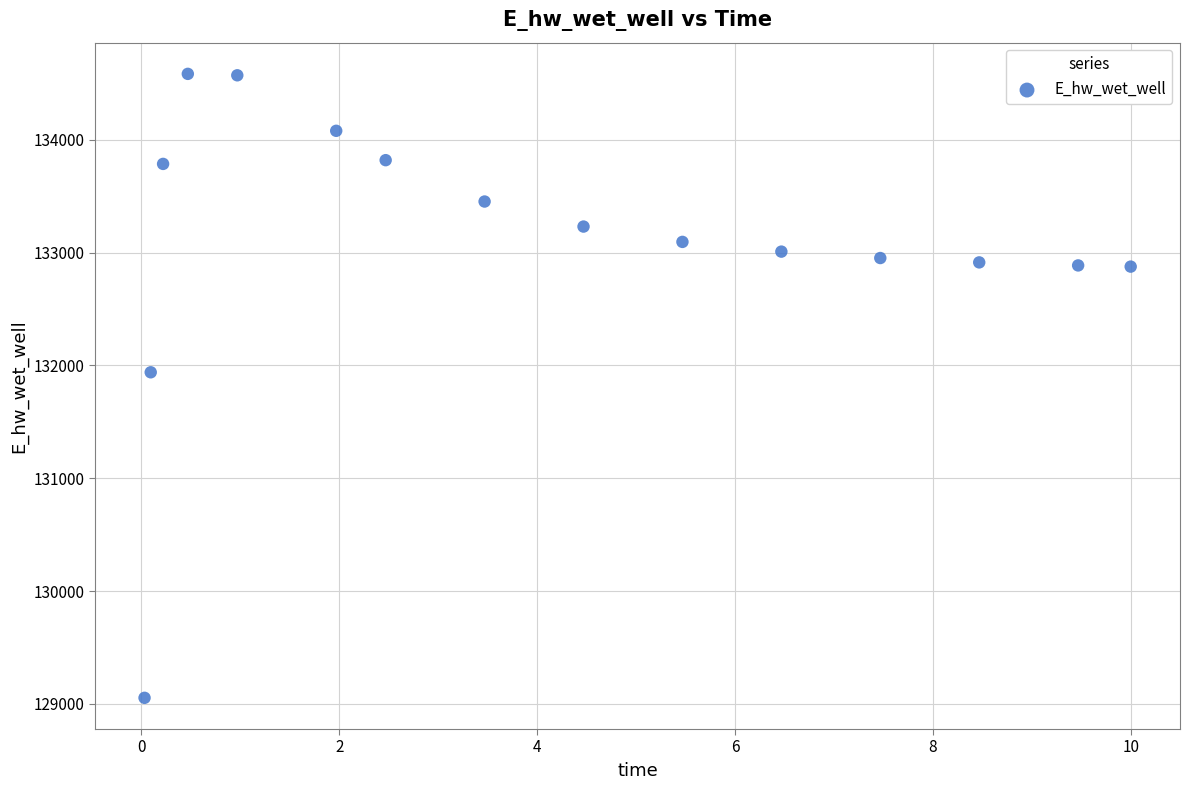

What is the range of Y values (max minus min)?

5530.2